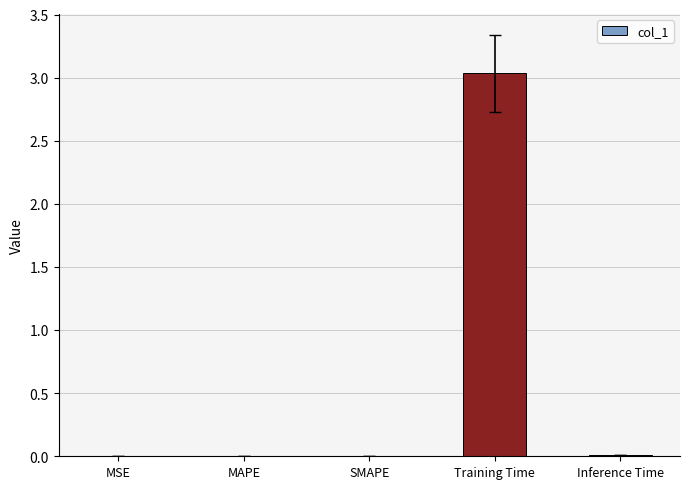

The chart shows a value of 0.0 at SMAPE. True or false?

True